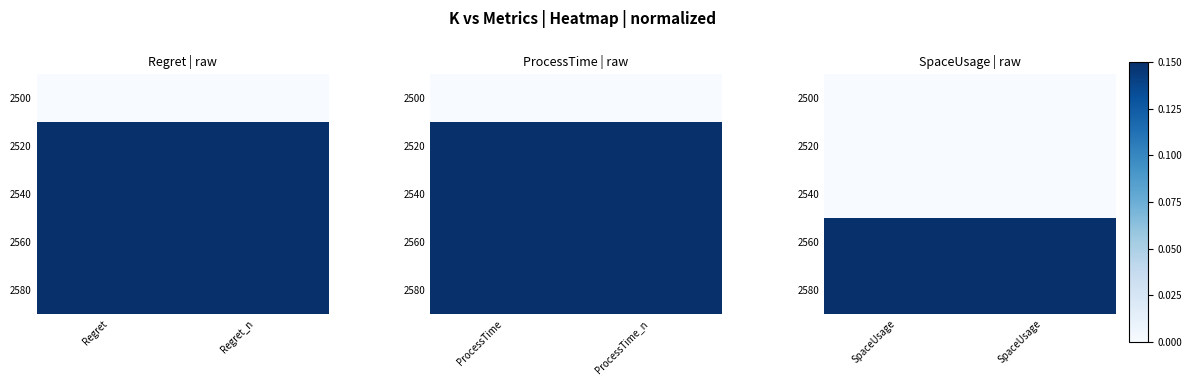

What is the difference between the highest and lowest values at SpaceUsage?

1